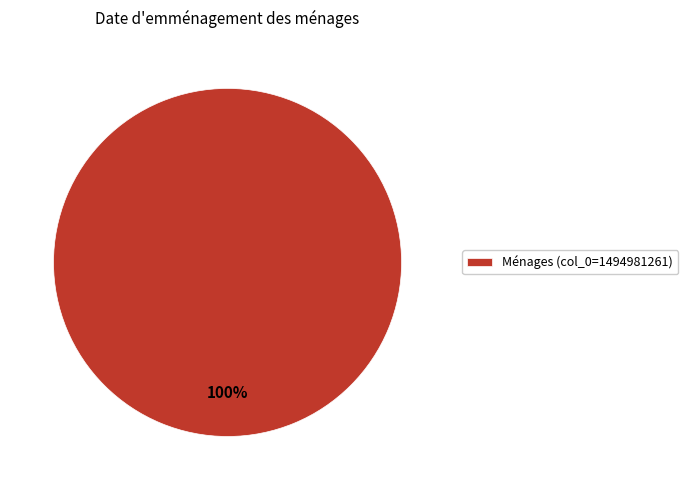

Which category accounts for the majority?

Ménages (col_0=1494981261)